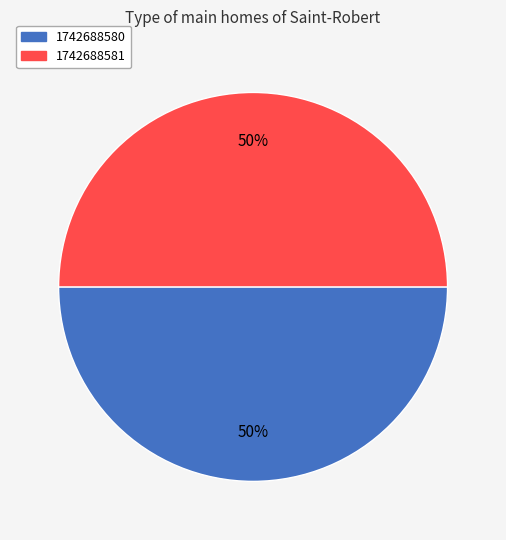

Approximately how many times larger is the value at 1742688580 compared to 1742688581?

1.0